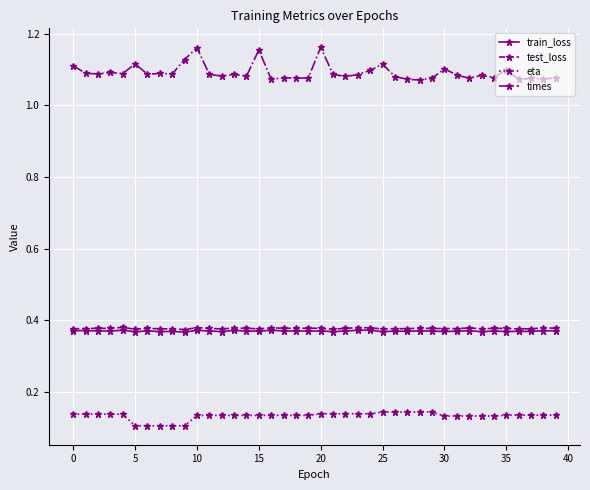

How many lines are shown in the chart?

4